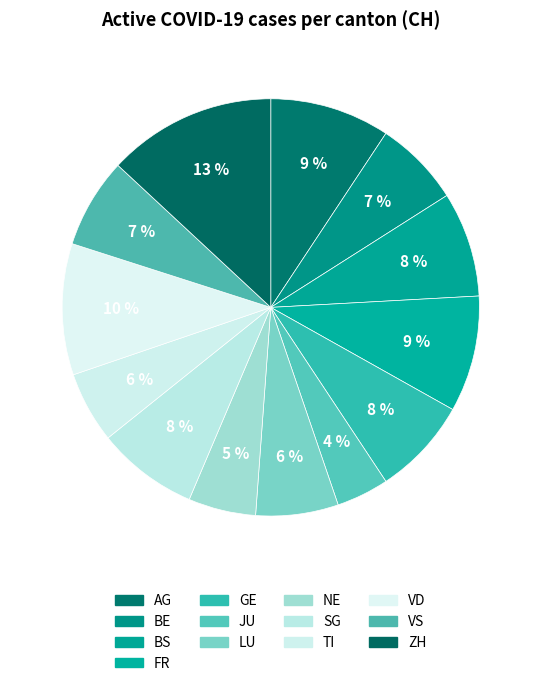

True or false: FR accounts for 1% of the total.

False